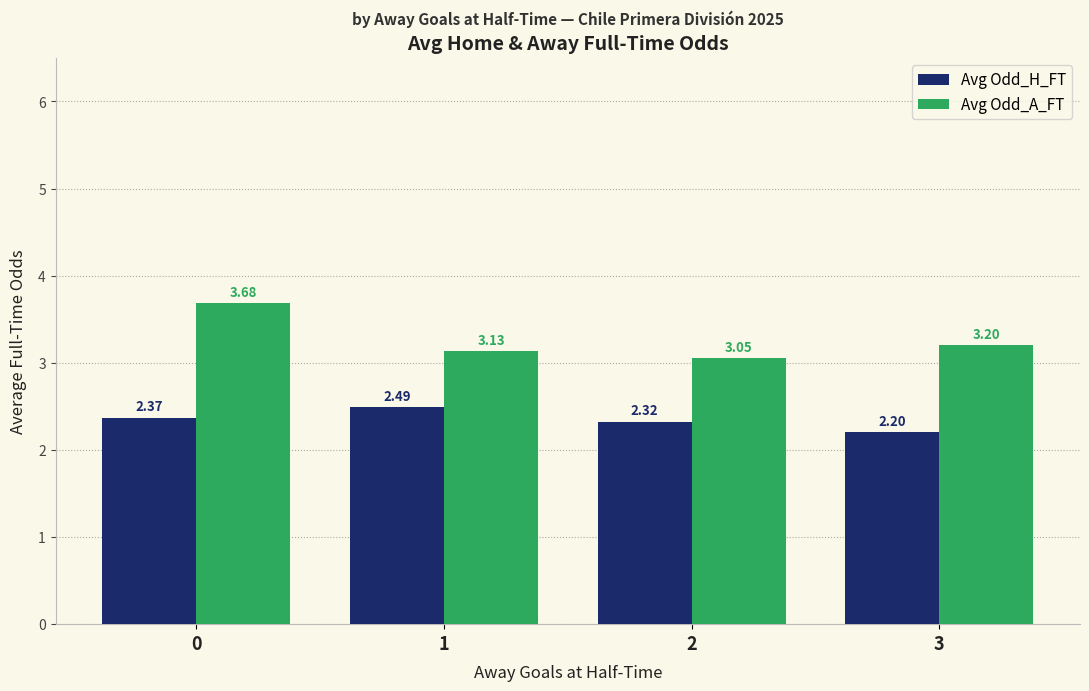

What is the value of the Avg Odd_A_FT bar at the 4th from the left?

3.2